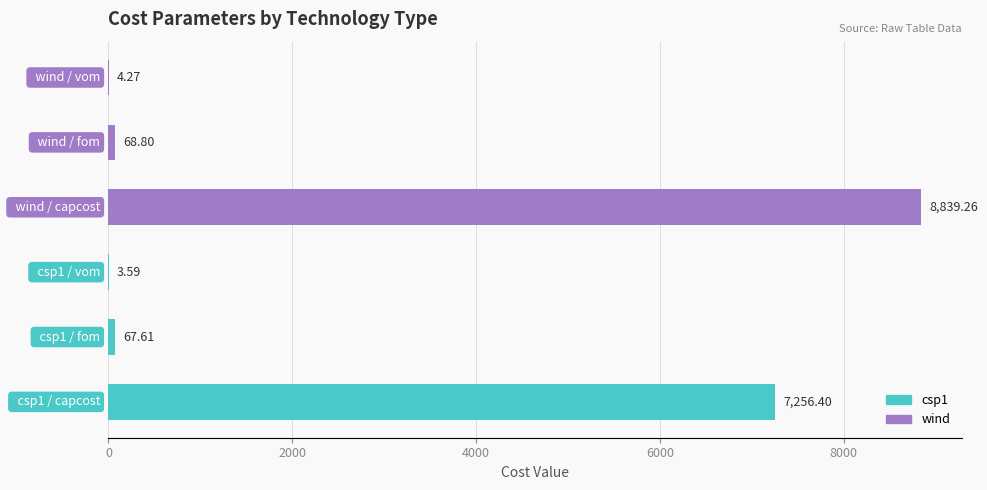

What is the sum of all values?

16239.9